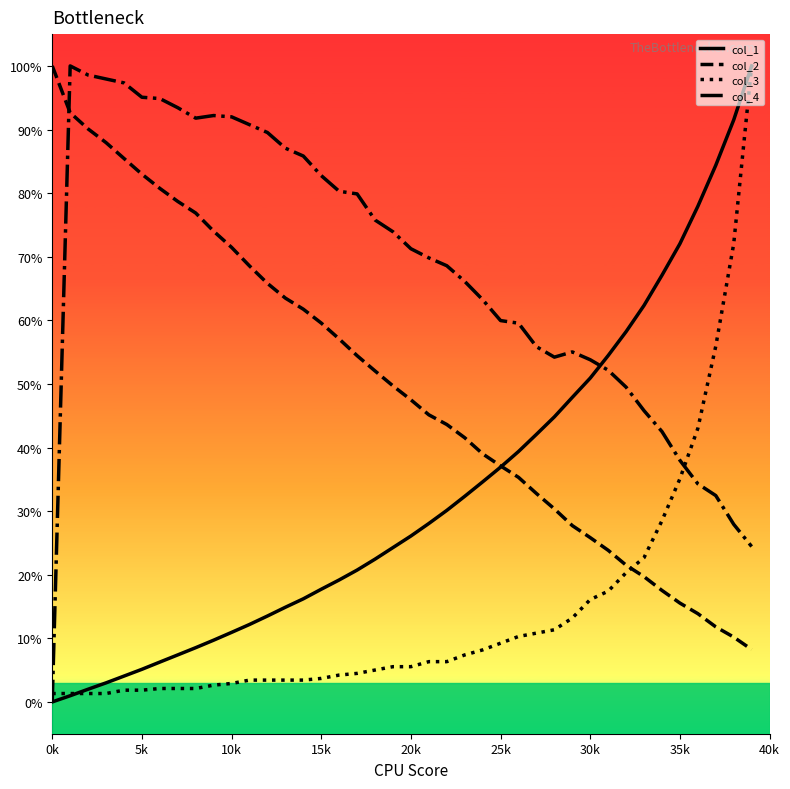

What is the maximum value shown in the chart?

100.0